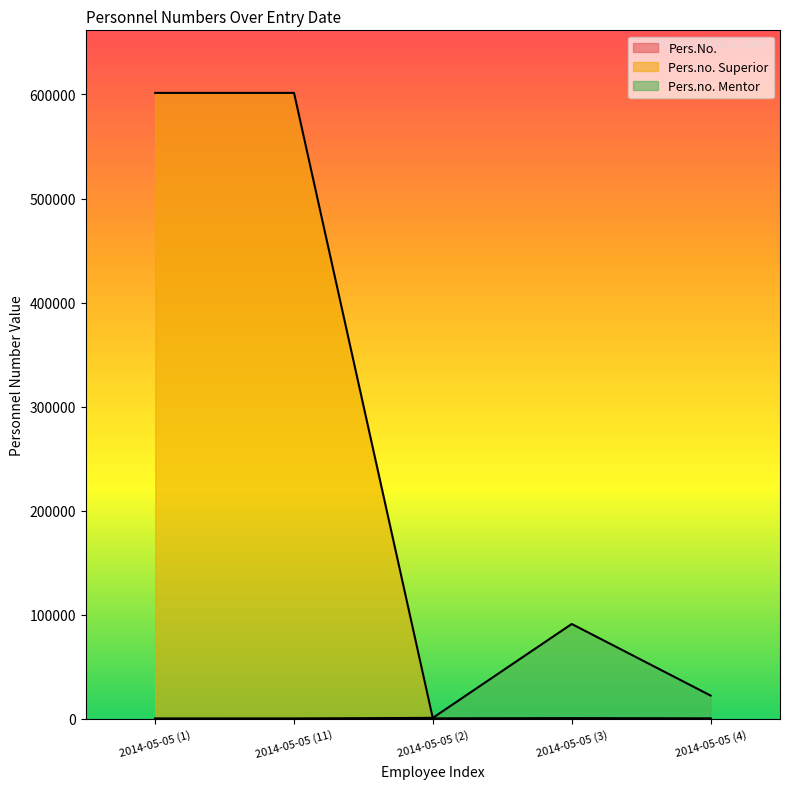

True or false: Pers.no. Superior and Pers.no. Mentor cross at least once.

True